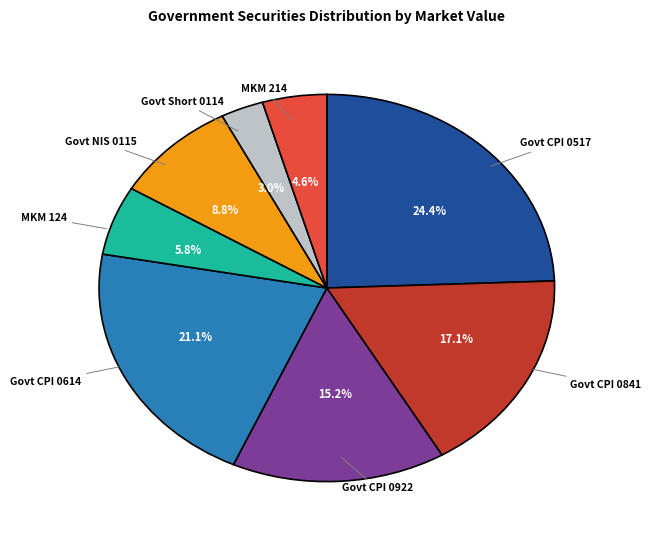

Is there any slice that represents more than half of the pie?

No